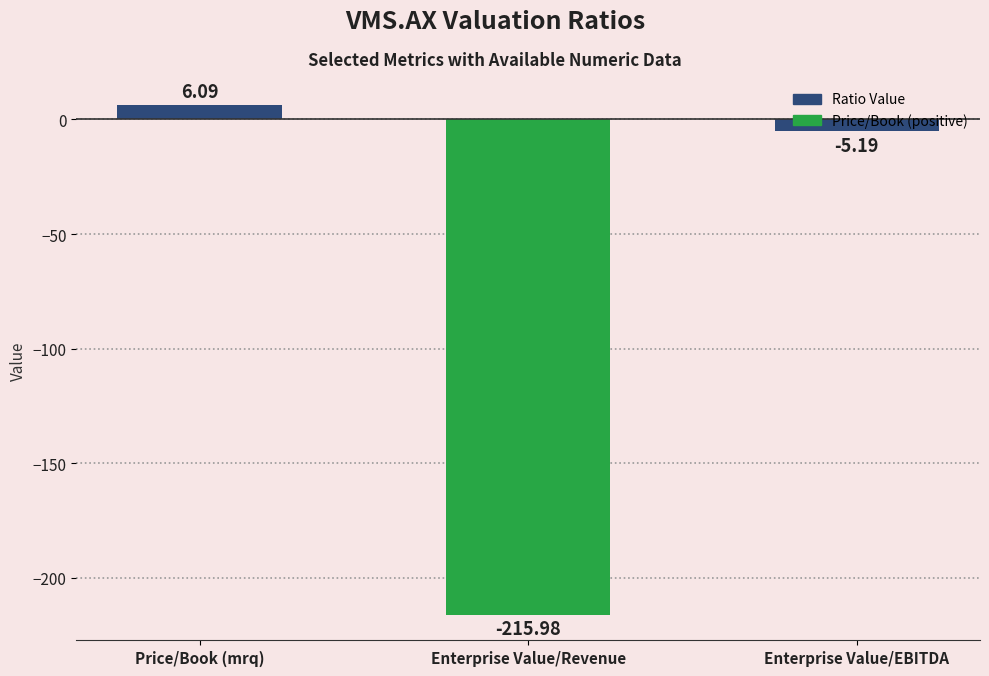

How many values are below -5?

2